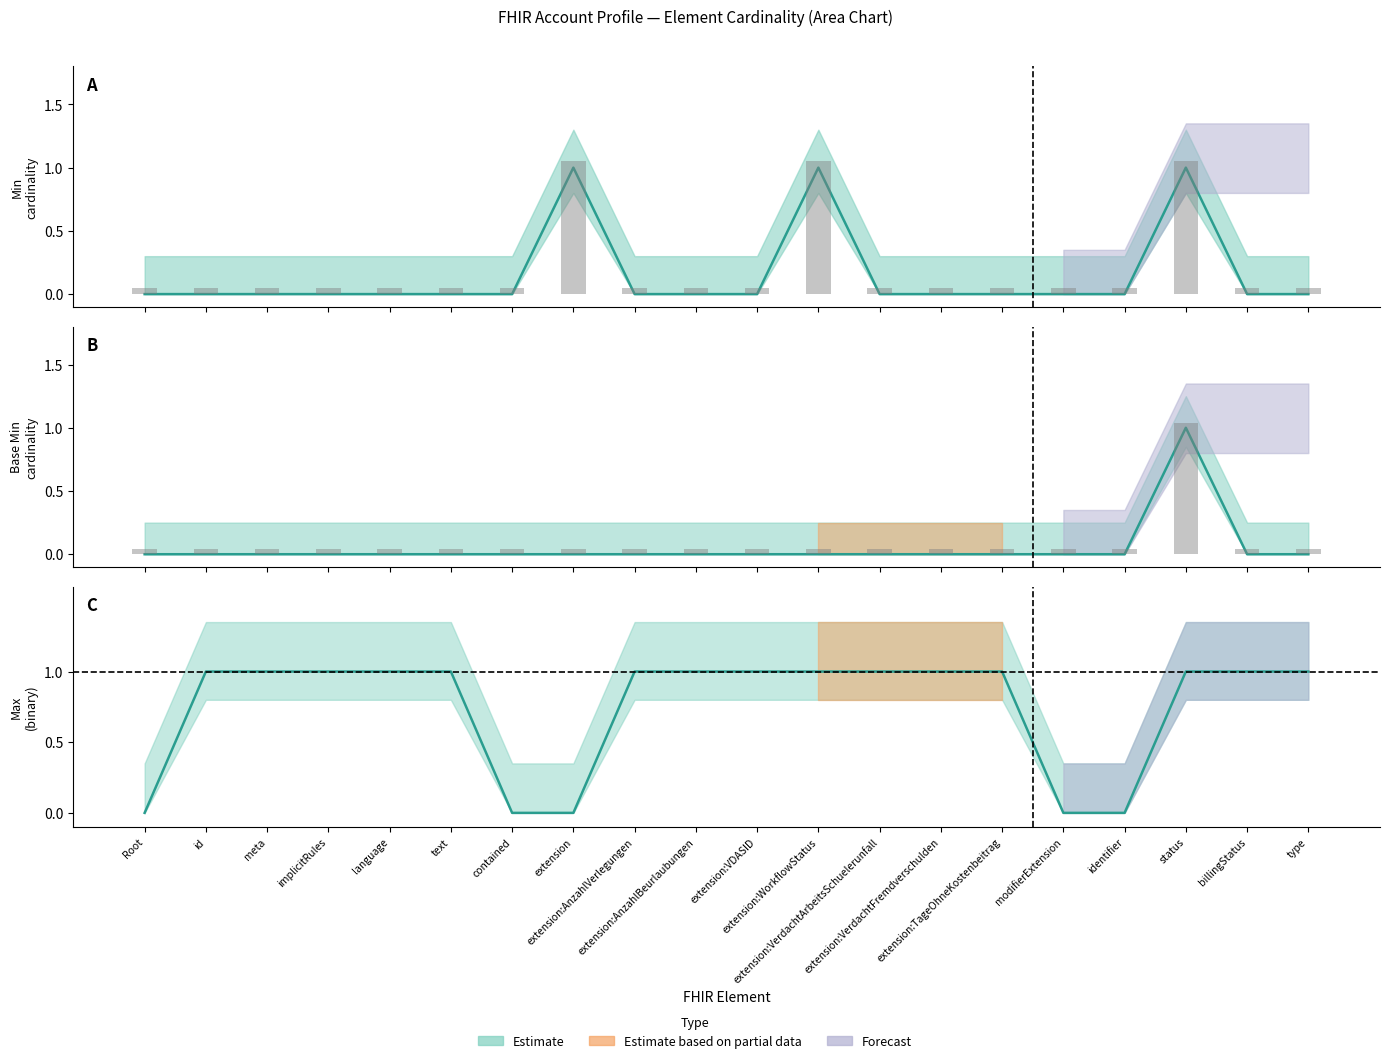

What is the label of the 2nd bar from the right?

billingStatus